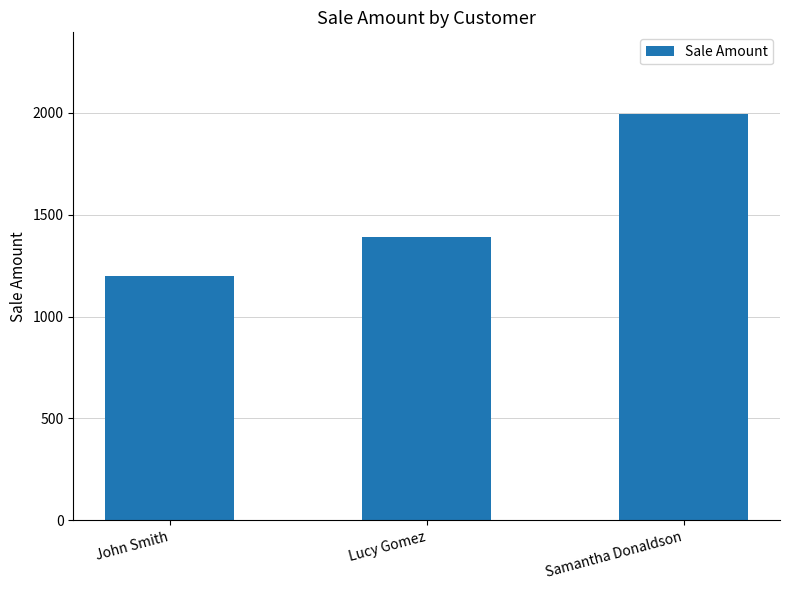

How many bars are there in total?

3